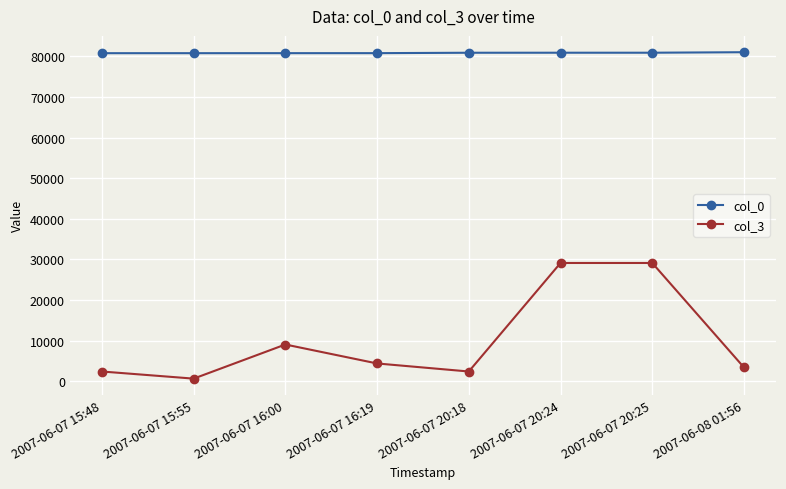

What is the value of the col_3 point at the 4th from the left?

4399